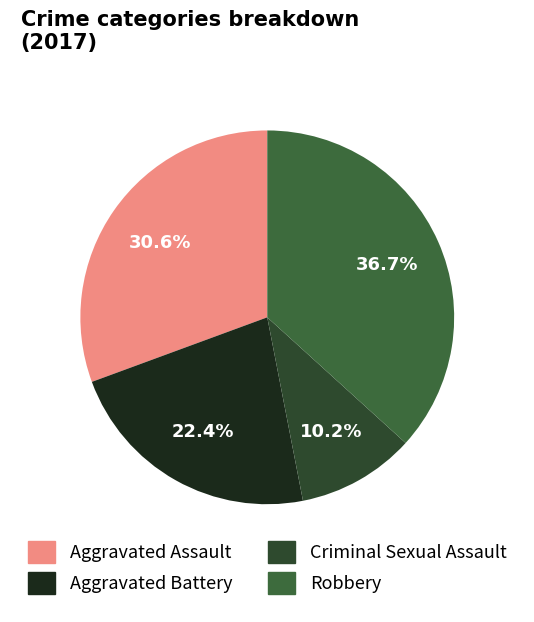

To the nearest percent, what portion does Criminal Sexual Assault represent?

10%